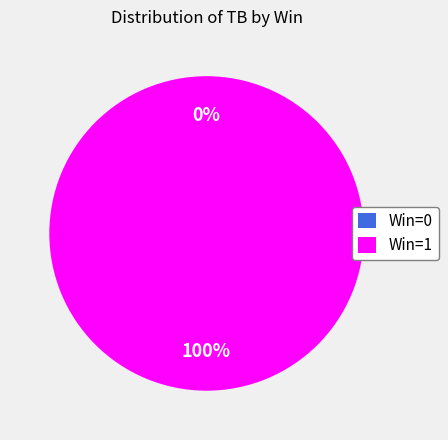

To the nearest percent, what is the combined percentage of Win=0 and Win=1?

100%